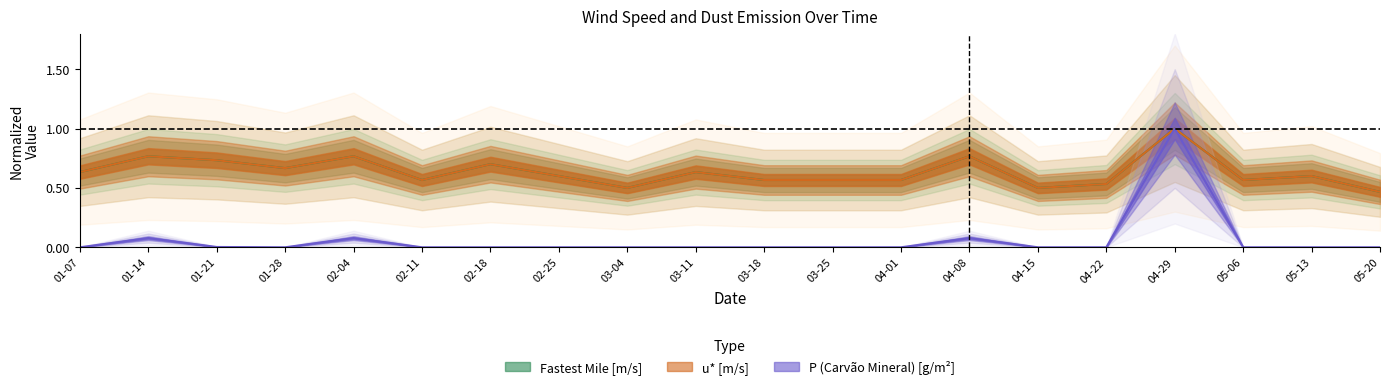

True or false: u* [m/s] has a value of 0.9 at 04-22.

False